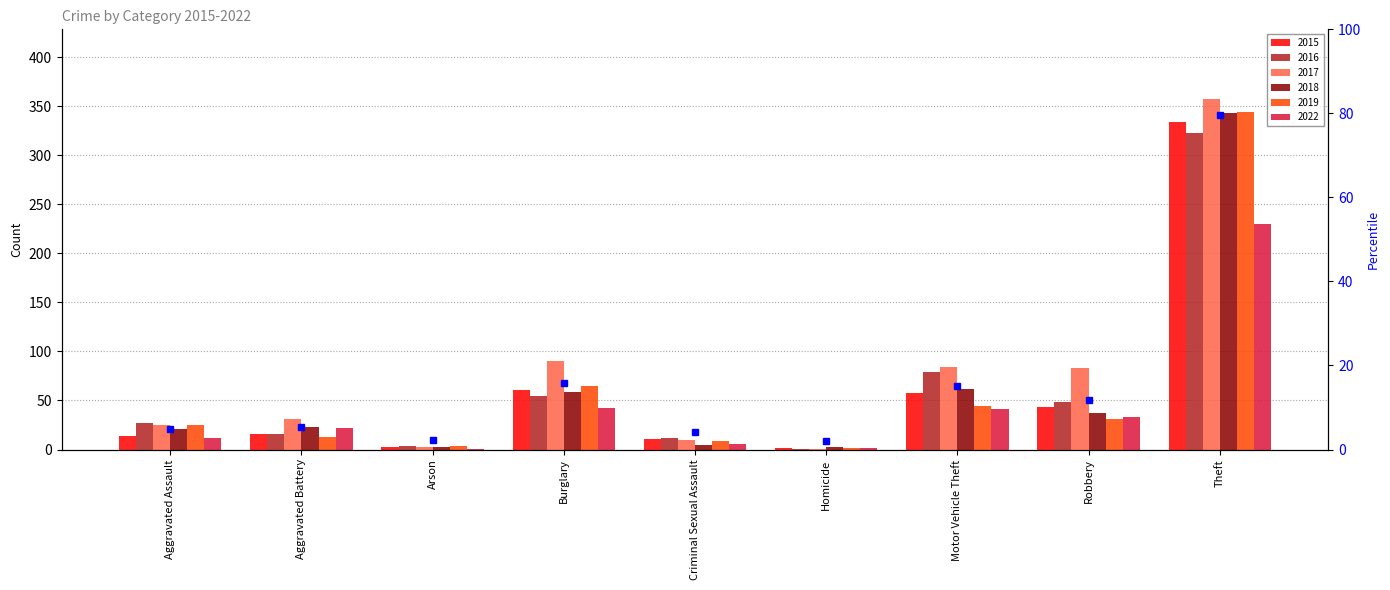

What is the approximate value of 2019 at Theft, to the nearest 5?

345